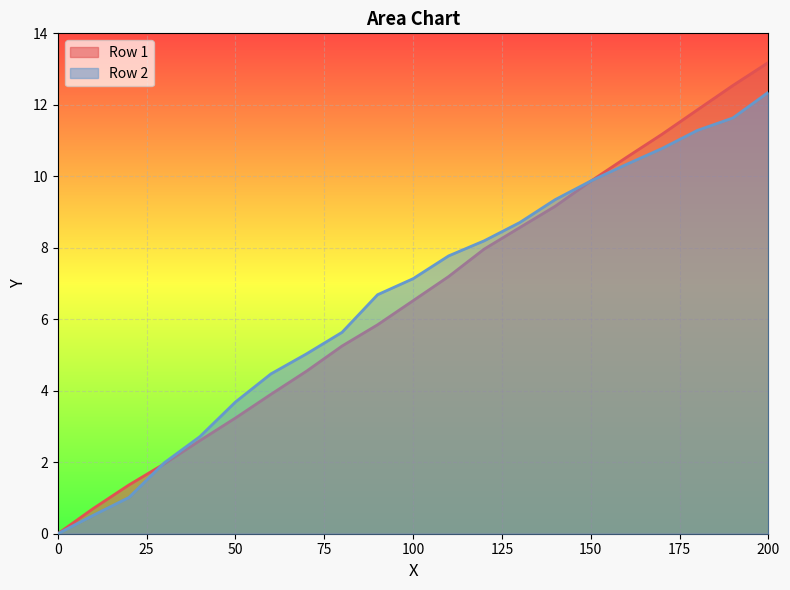

Which series has the largest total across all categories?

Row 2